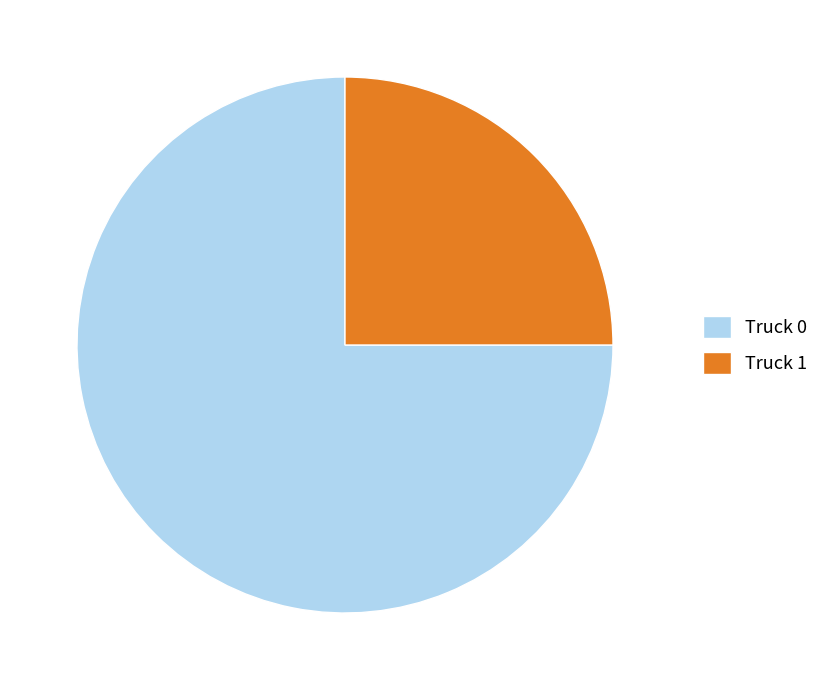

How many segments does this pie chart have?

2